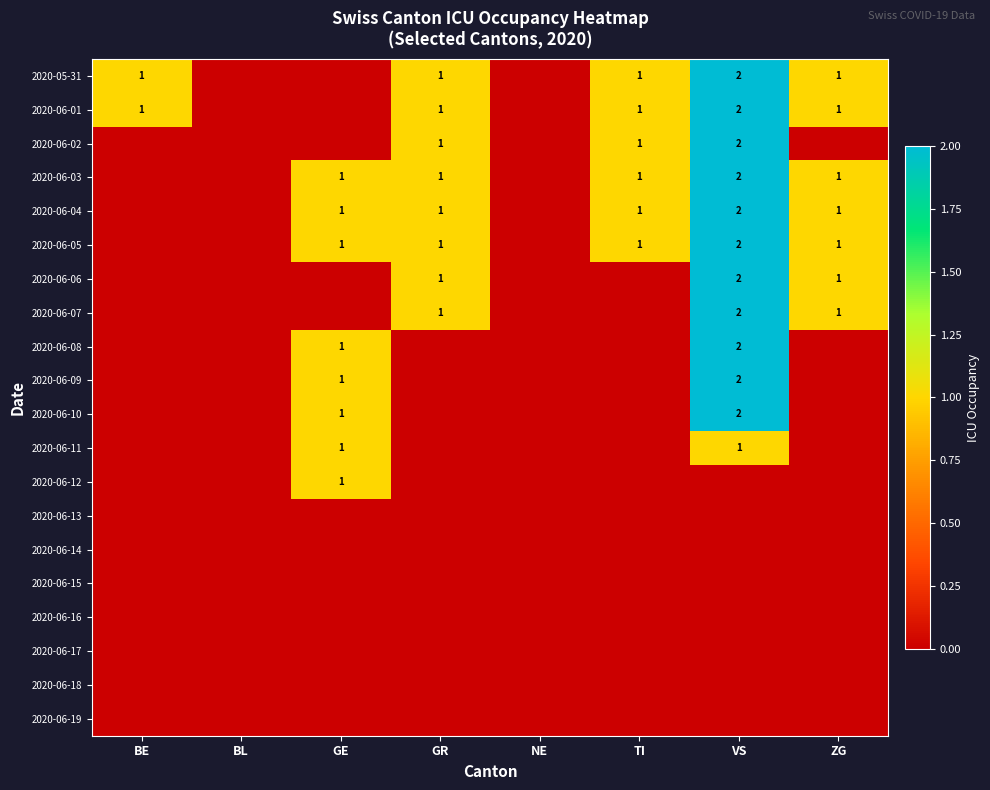

Is it true that 2020-06-05 equals 1 at ZG?

True